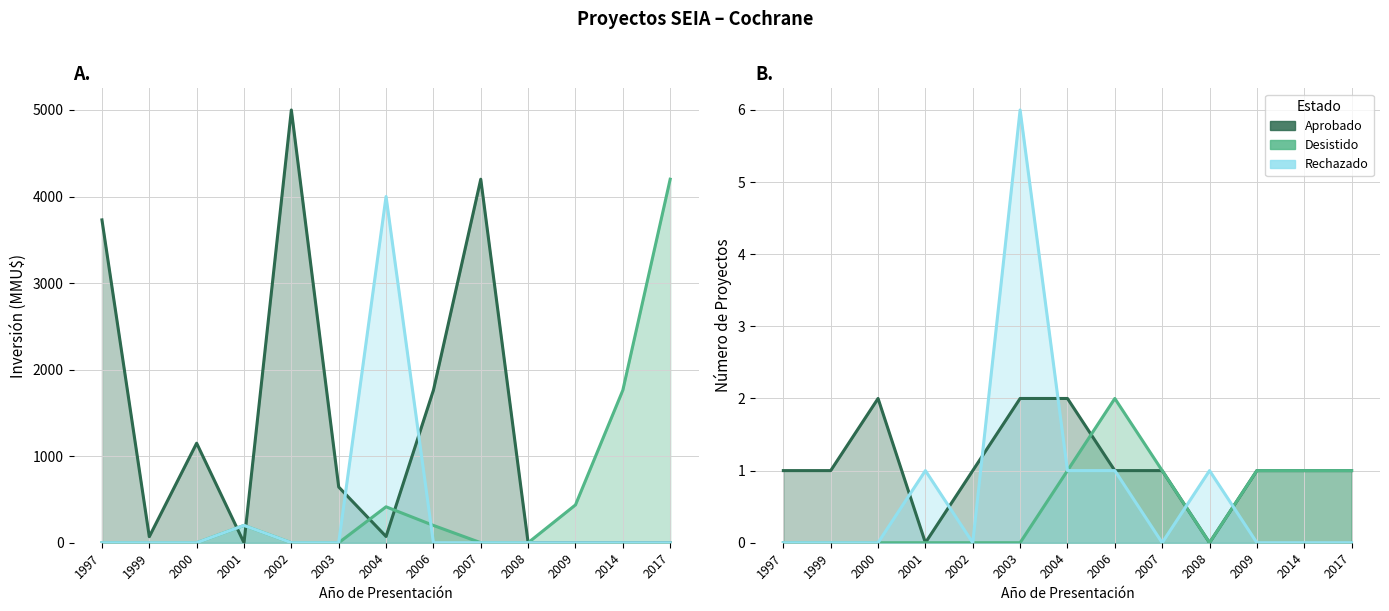

Does the chart display data point markers on the line(s)?

No